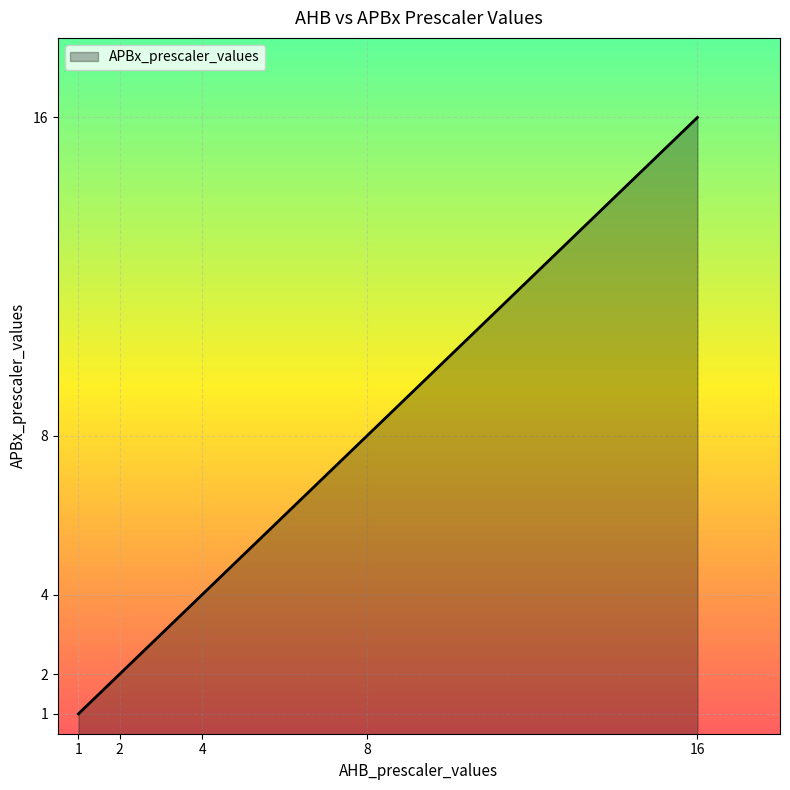

Does the chart display data point markers on the line(s)?

No